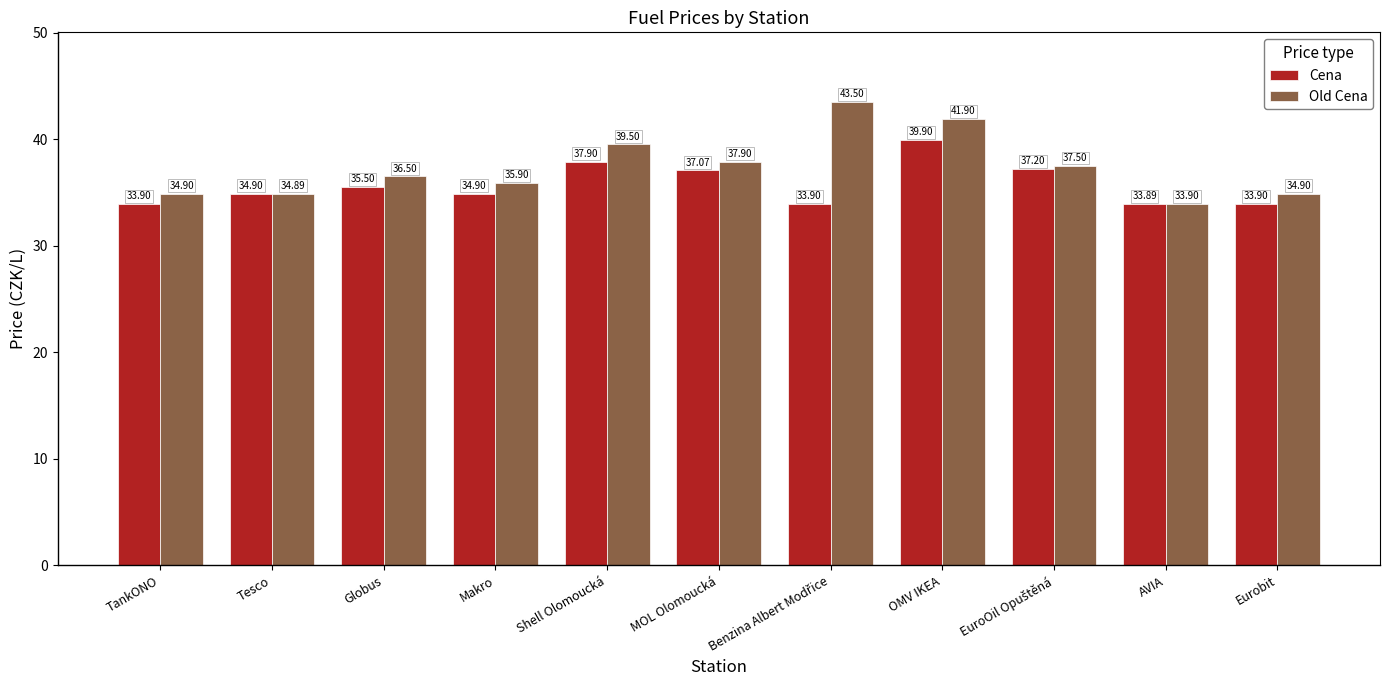

At Tesco, list the series in order from largest to smallest.

Cena, Old Cena